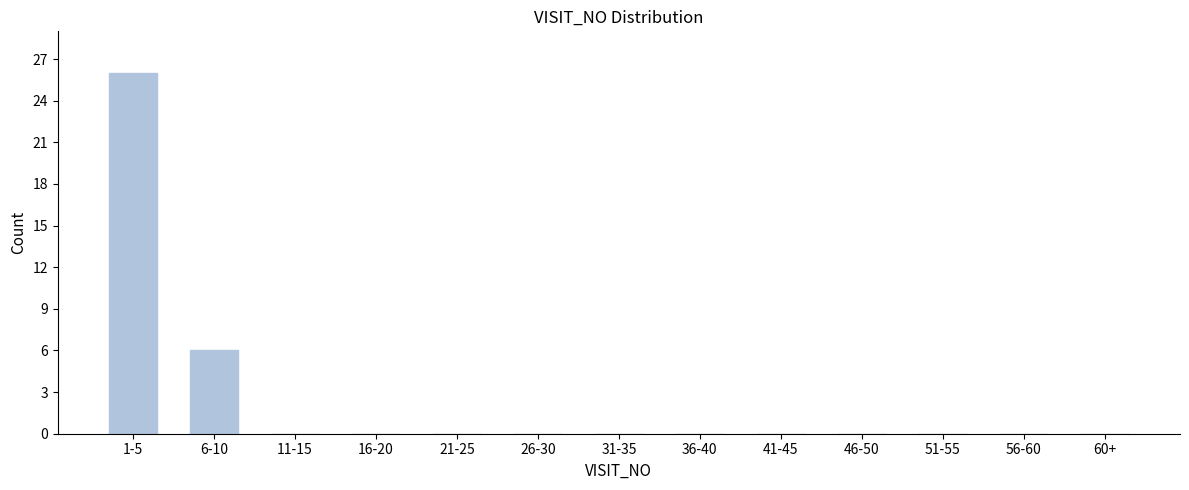

Reading left to right, transcribe all the data shown in this chart.

1-5=26	6-10=6	11-15=0	16-20=0	21-25=0	26-30=0	31-35=0	36-40=0	41-45=0	46-50=0	51-55=0	56-60=0	60+=0